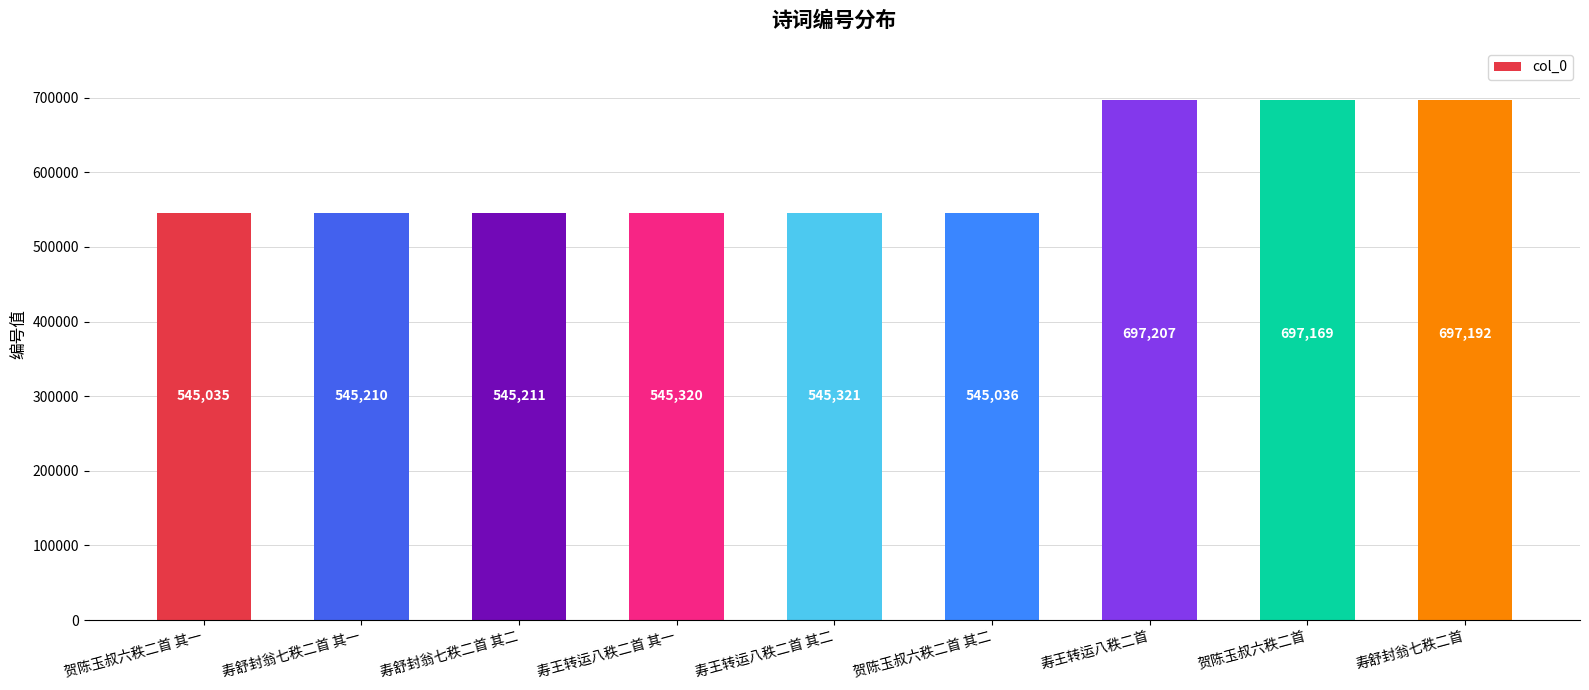

List the labels in order of value, largest first.

寿王转运八秩二首, 寿舒封翁七秩二首, 贺陈玉叔六秩二首, 寿王转运八秩二首 其二, 寿王转运八秩二首 其一, 寿舒封翁七秩二首 其二, 寿舒封翁七秩二首 其一, 贺陈玉叔六秩二首 其二, 贺陈玉叔六秩二首 其一